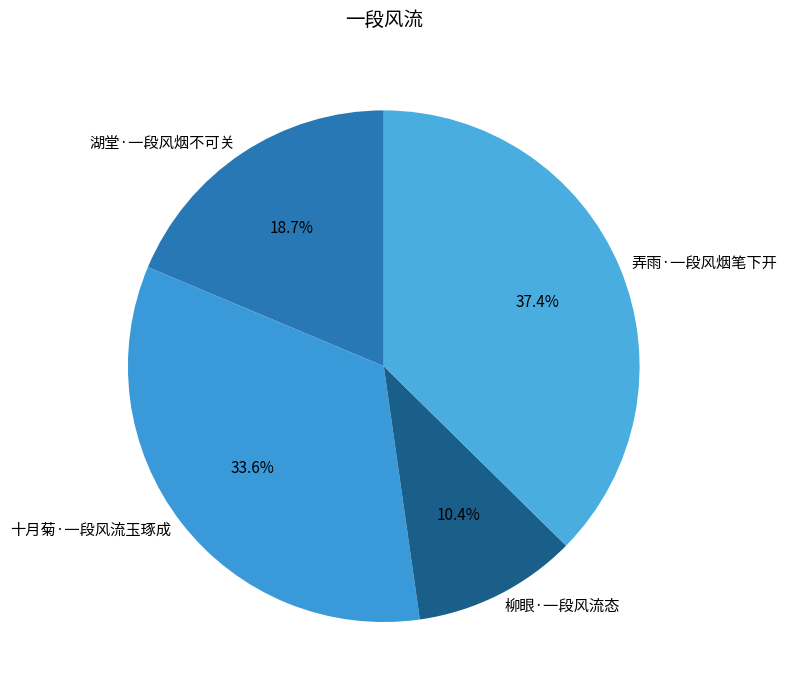

Count the number of slices in the pie.

4